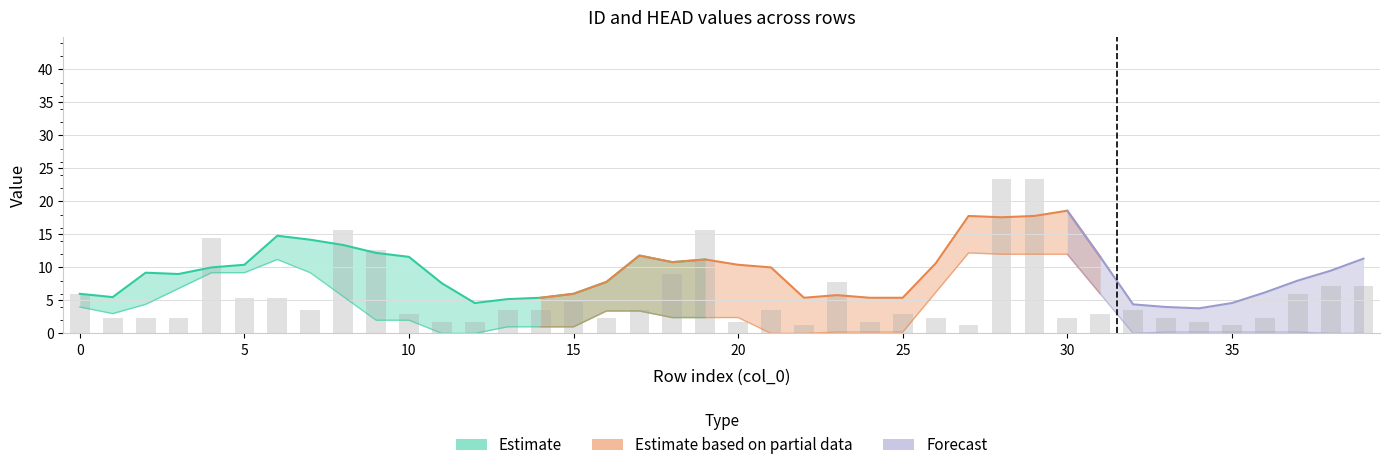

Reading left to right, list all the values displayed in this chart.

6.0	2.4	2.4	2.4	14.4	5.4	5.4	3.6	15.6	12.6	3.0	1.8	1.8	3.6	3.6	4.8	2.4	3.6	9.0	15.6	1.8	3.6	1.2	7.8	1.8	3.0	2.4	1.2	23.4	23.4	2.4	3.0	3.6	2.4	1.8	1.2	2.4	6.0	7.2	7.2